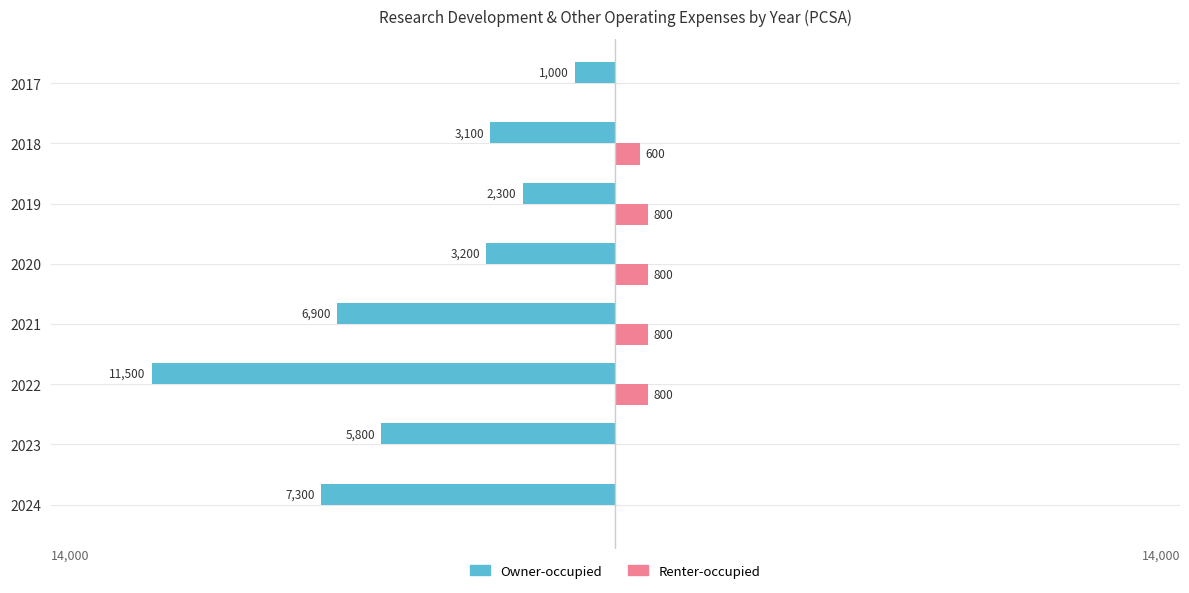

Reading left to right, list all the values displayed in this chart.

Owner-occupied: -7300	-5800	-11500	-6900	-3200	-2300	-3100	-1000
Renter-occupied: 0	0	800	800	800	800	600	0